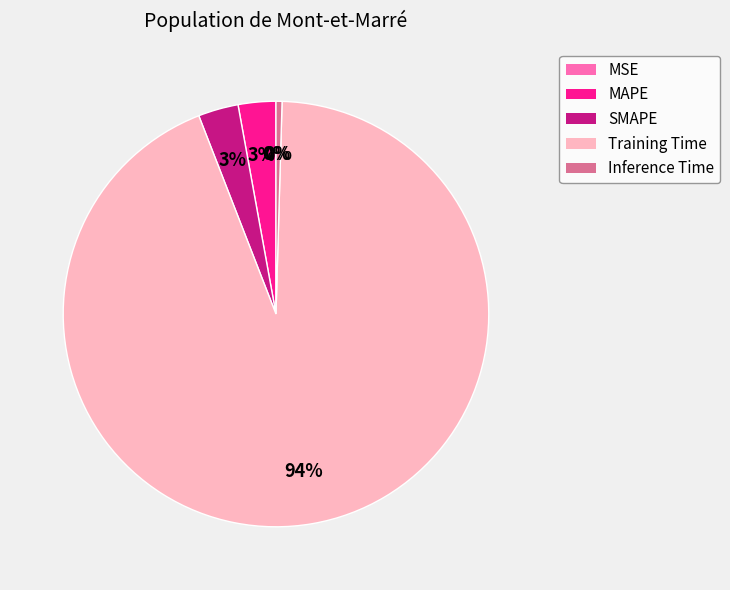

Which has a higher value, MAPE or Inference Time?

MAPE